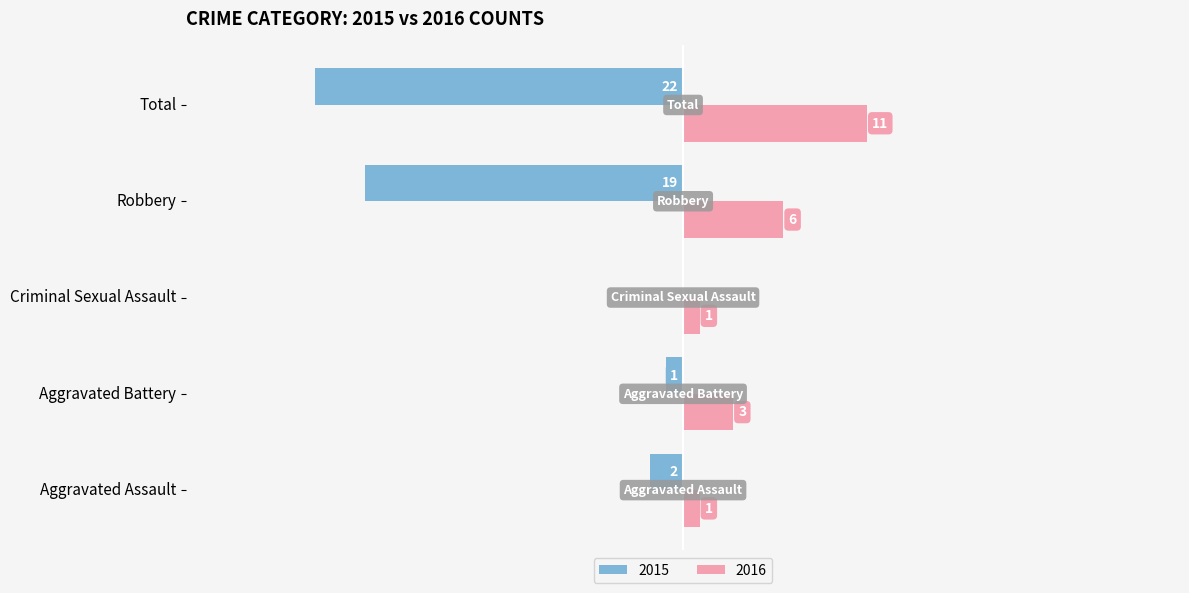

At which category is the sum across all series the highest?

Aggravated Battery